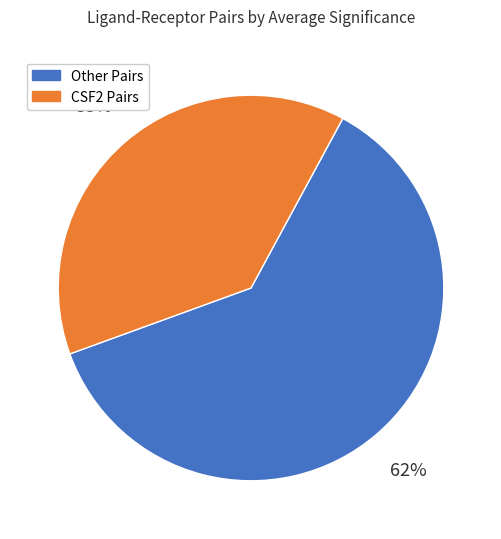

How many slices are in this pie chart?

2